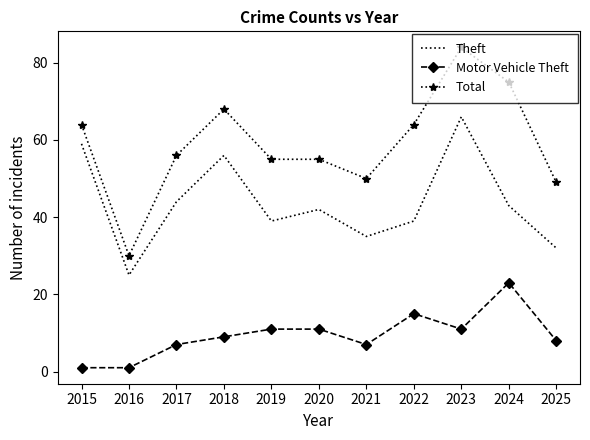

What is the sum of the Total values at 2019 and 2023?

139